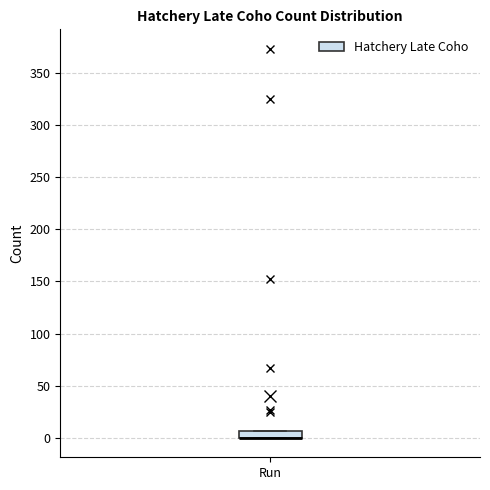

Where is the upper edge of the box for Run on the y-axis? The values are not printed on the chart, so give them approximately, as read against the axis.

5